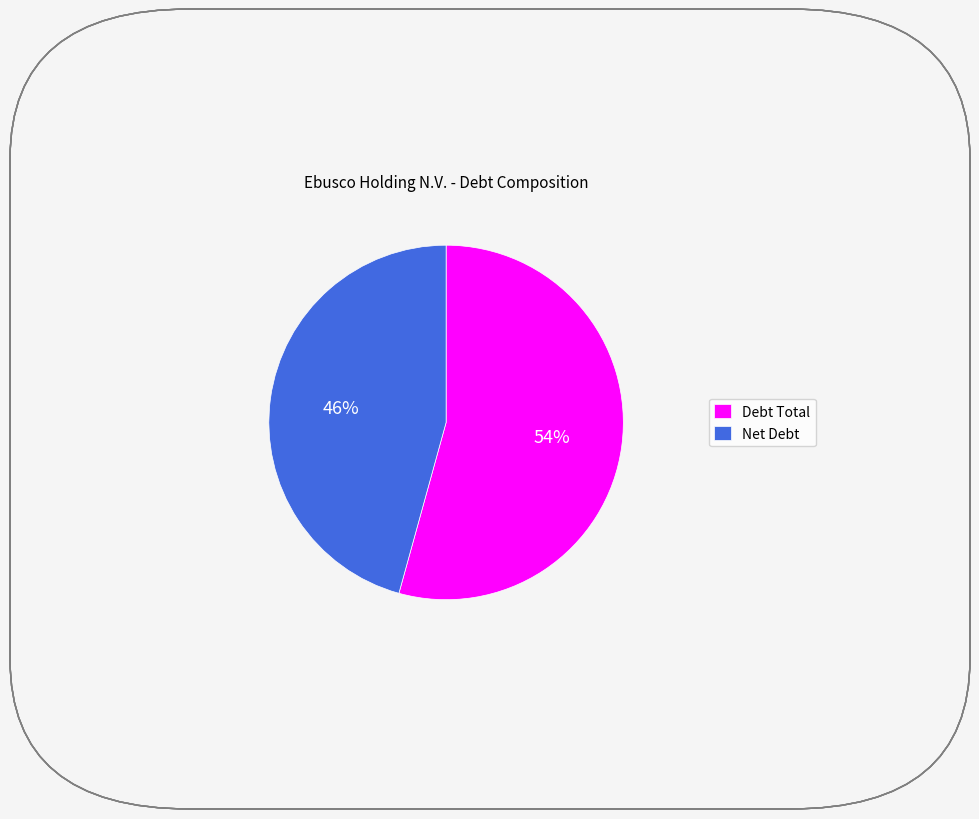

Does Debt Total account for over 50% of the chart?

Yes